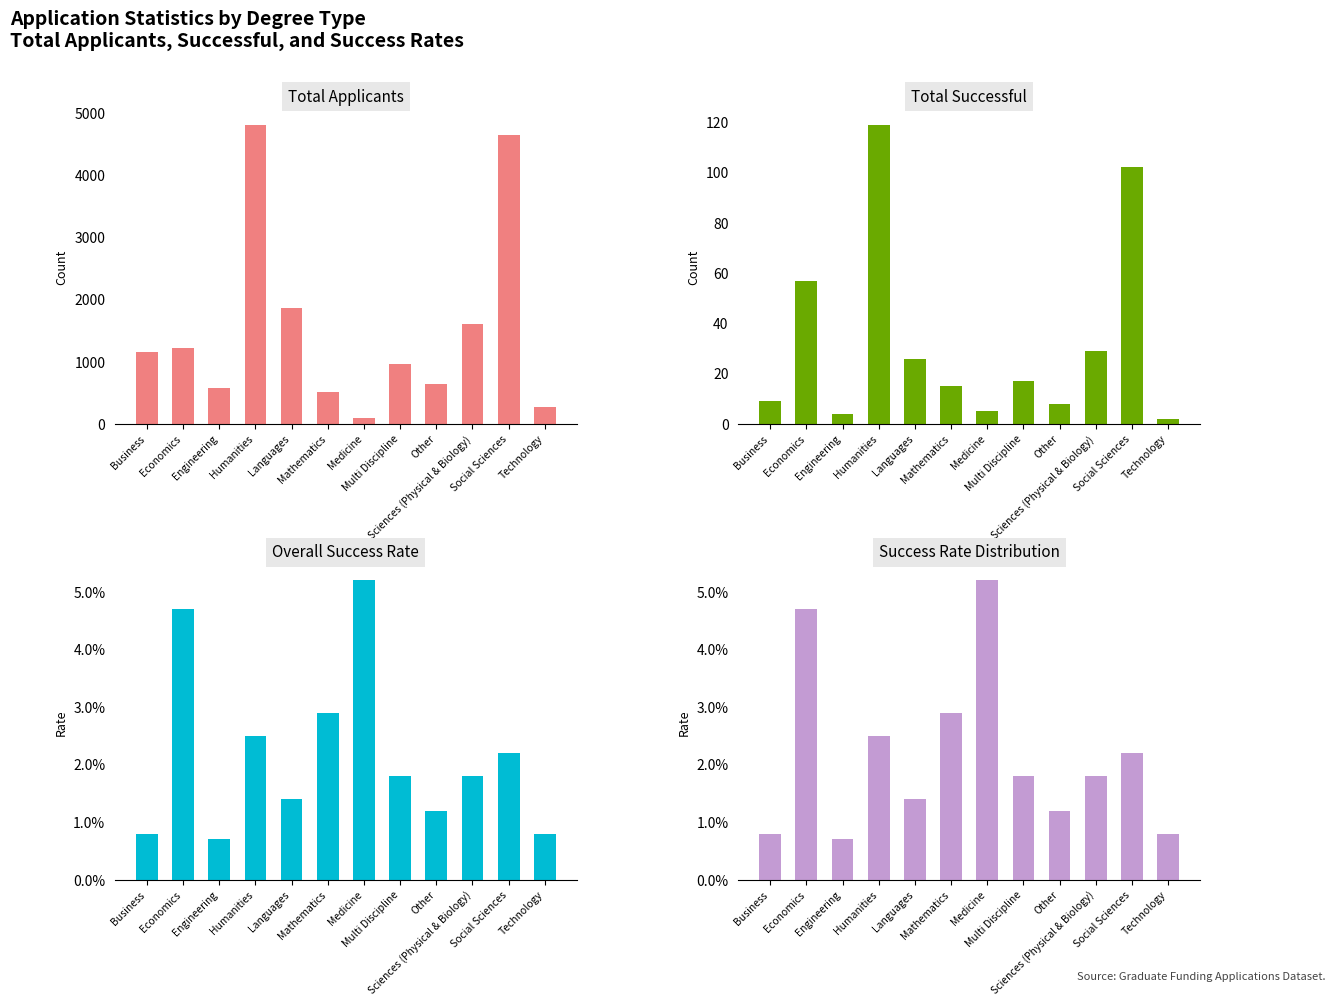

Between Technology and Business, which is larger?

Business